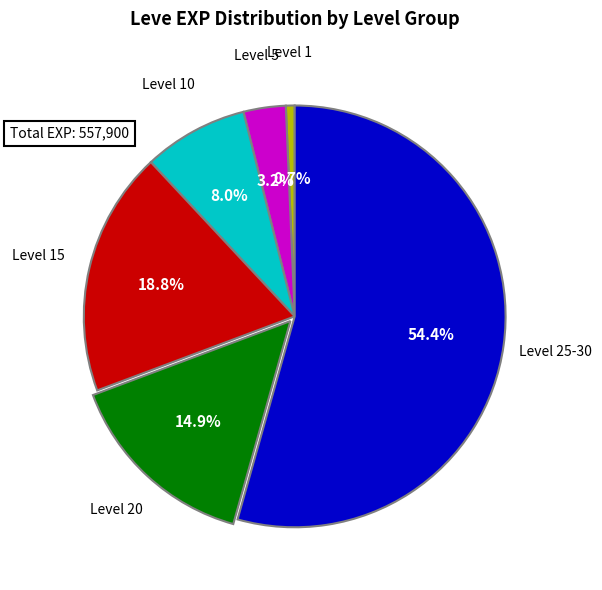

Count the number of slices in the pie.

6